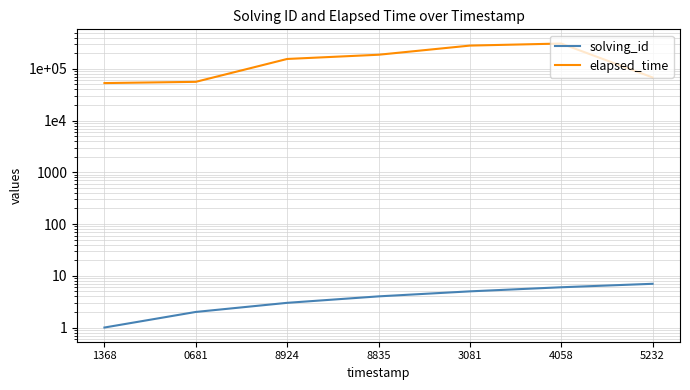

The solving_id series shows 3 at 0681. True or false?

False